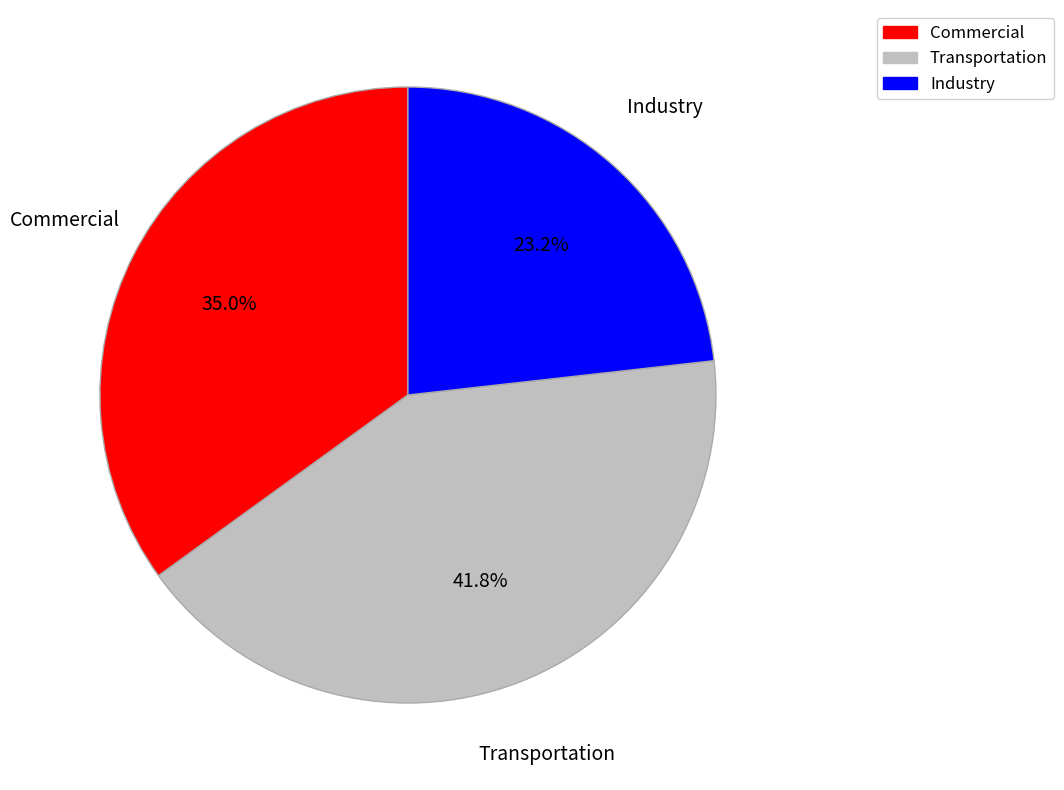

To the nearest percent, what is the average slice percentage?

33%